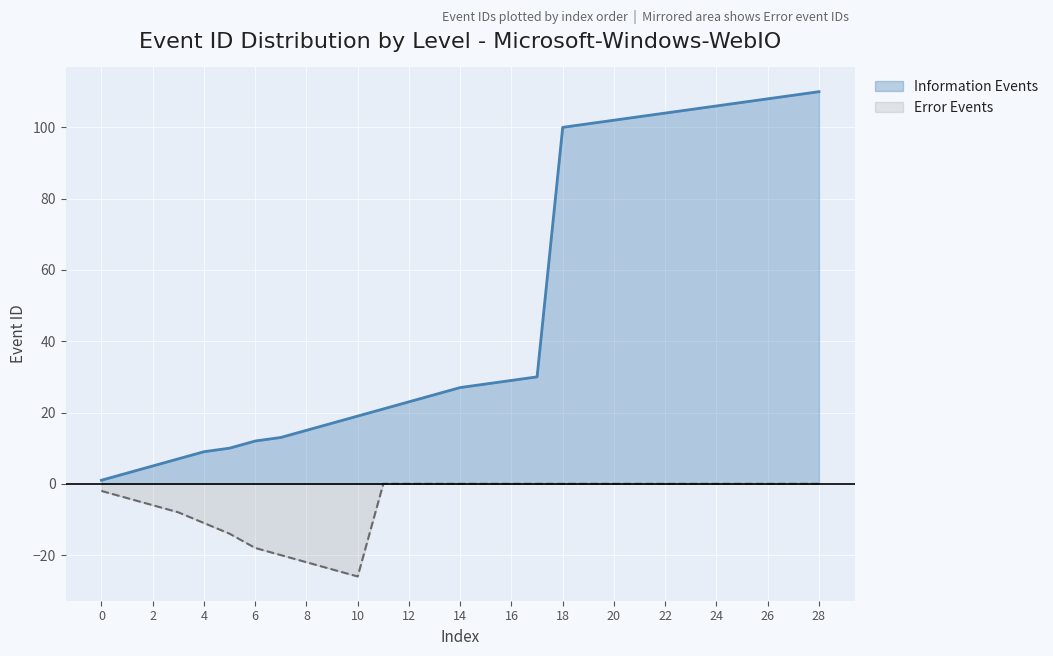

What is the total value across all series at 8?

-7